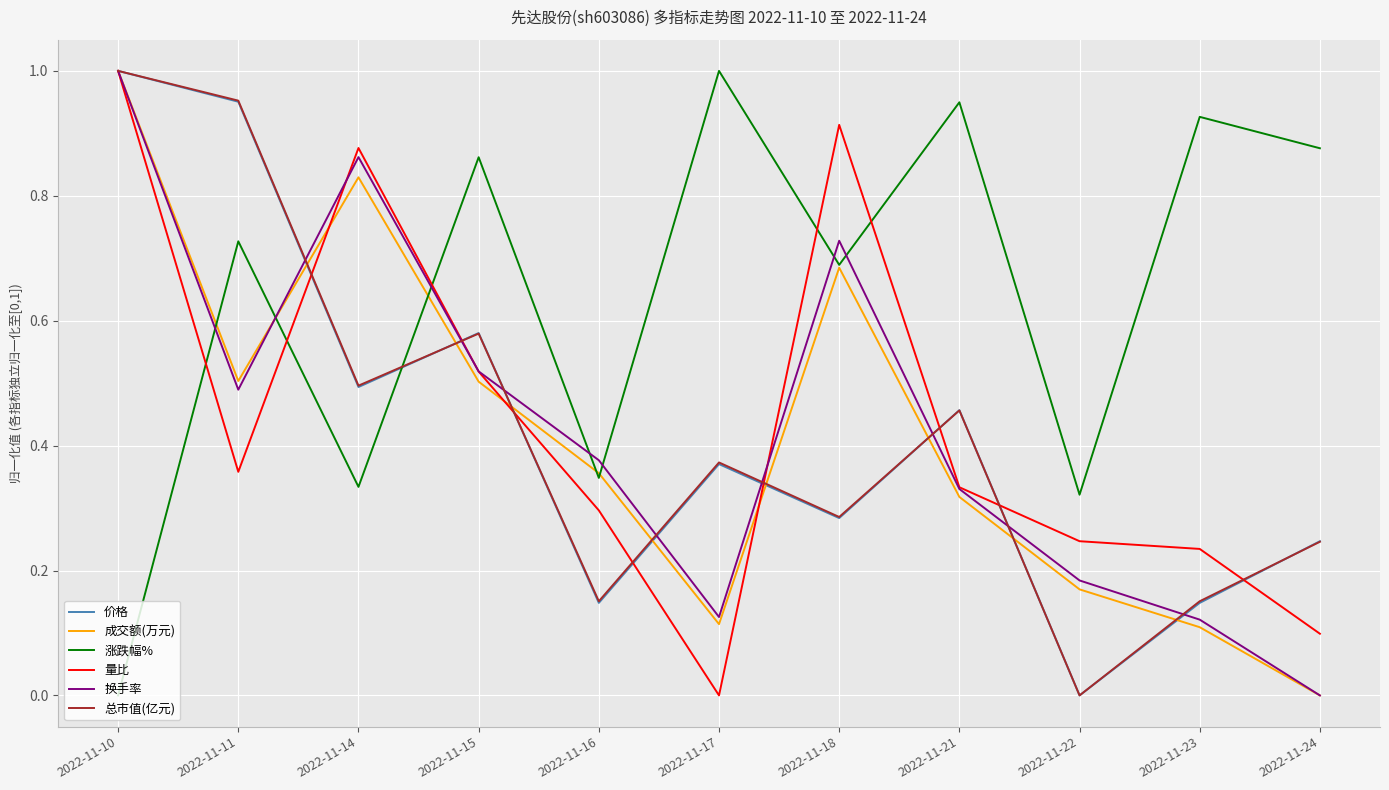

Which series changed the most between 2022-11-22 and 2022-11-24?

涨跌幅%